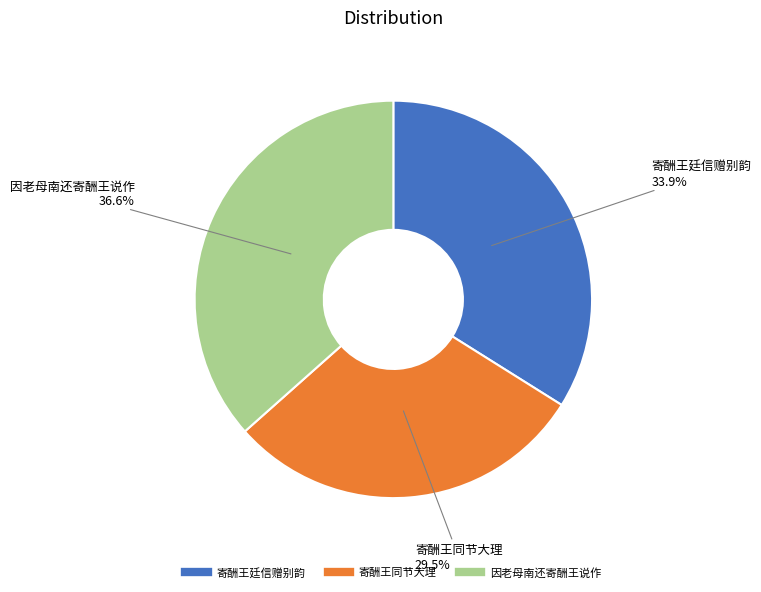

Does 寄酬王同节大理 account for over 50% of the chart?

No